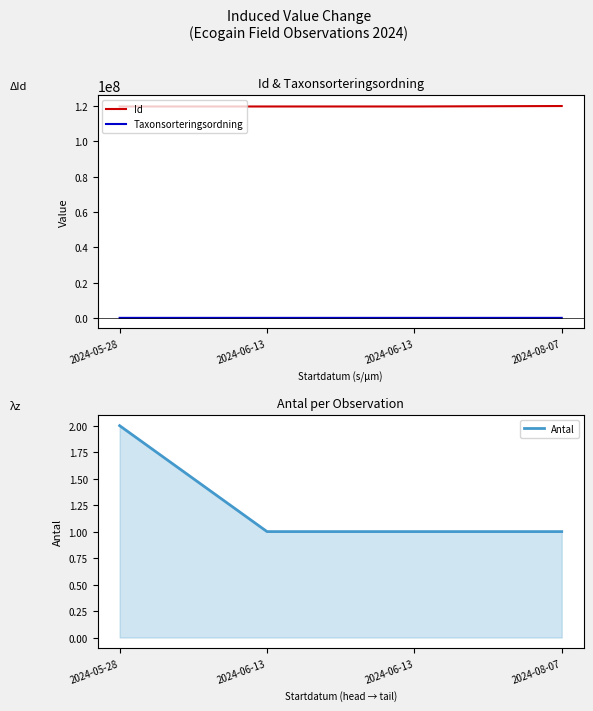

True or false: Antal has a value of 1 at 2024-08-07.

True